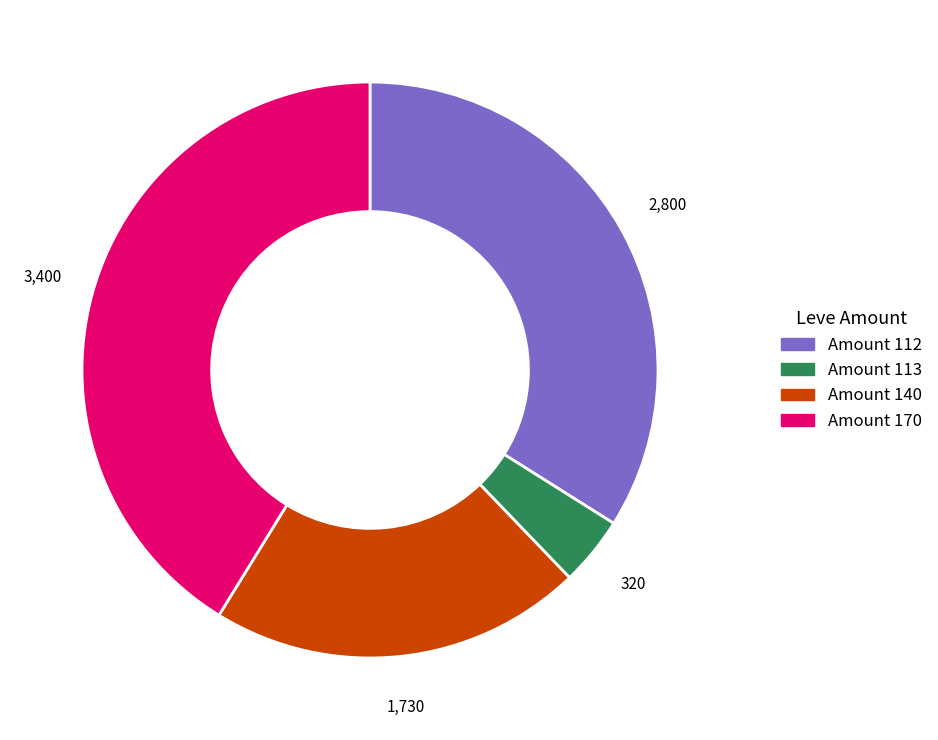

Is there any slice that represents more than half of the pie?

No